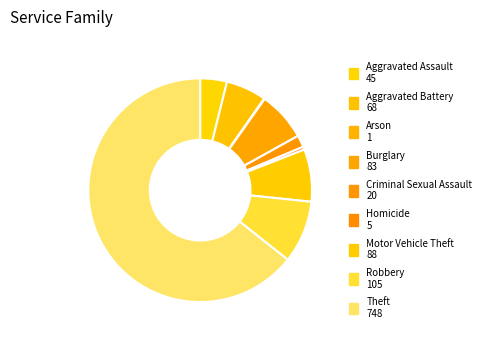

How many slices are in this pie chart?

9